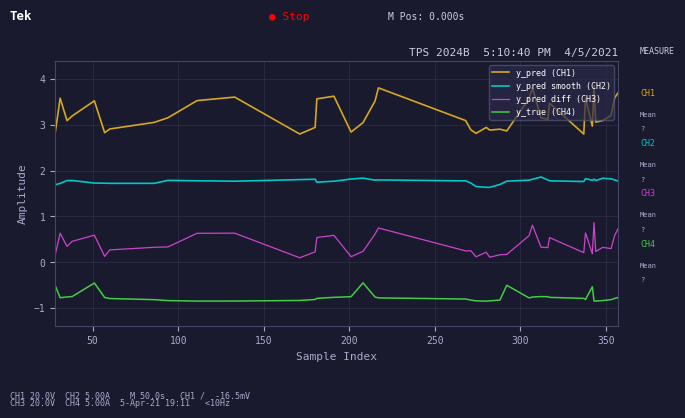

What is the sum of all y_pred (CH1) values?

128.8